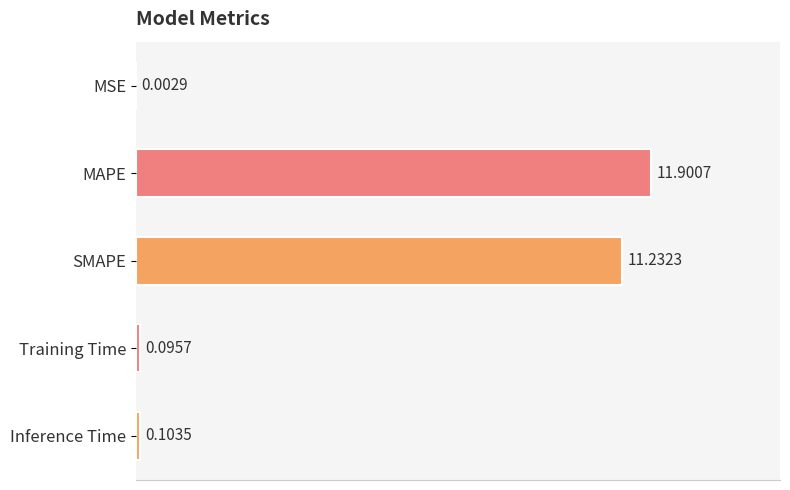

At which category does the chart reach its peak across all series?

MAPE